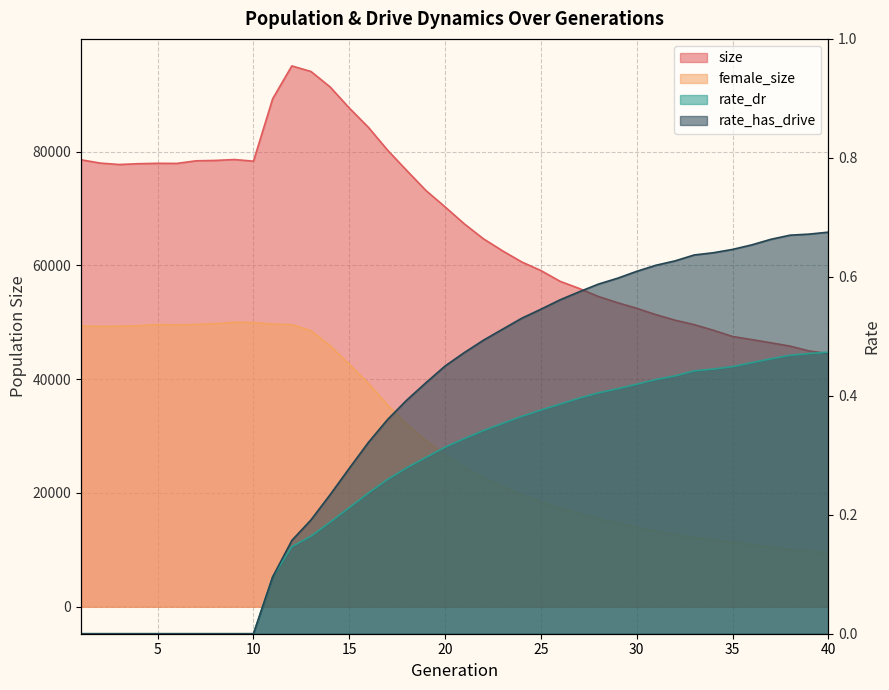

True or false: rate_dr has more than 0 interior local peaks.

False